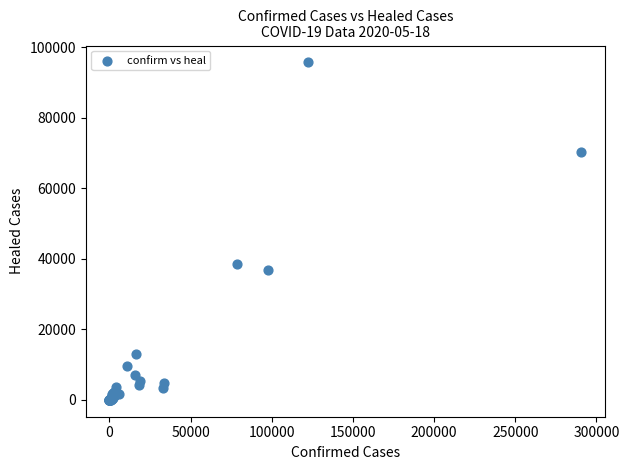

What Y value in the scatter plot is closest to 47833?

38563